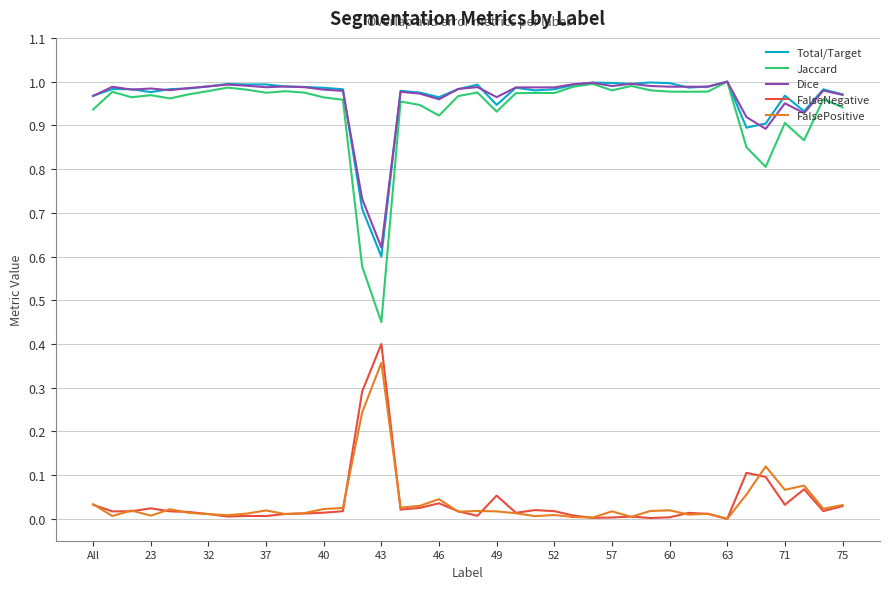

Which series has the largest range (max minus min)?

Jaccard